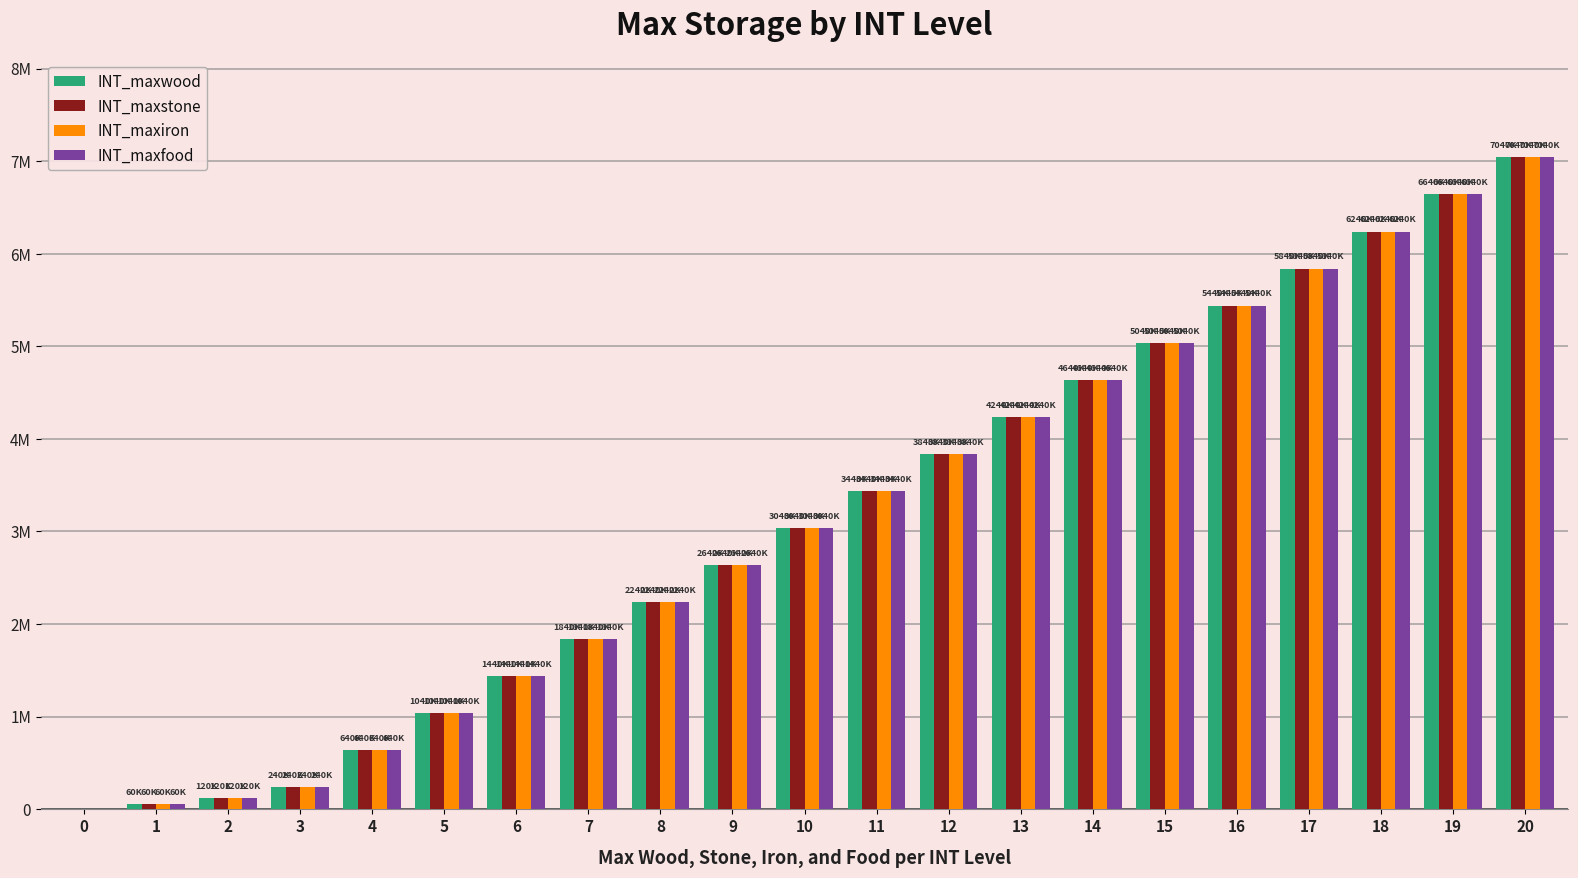

The INT_maxiron series shows 7040000 at 20. True or false?

True